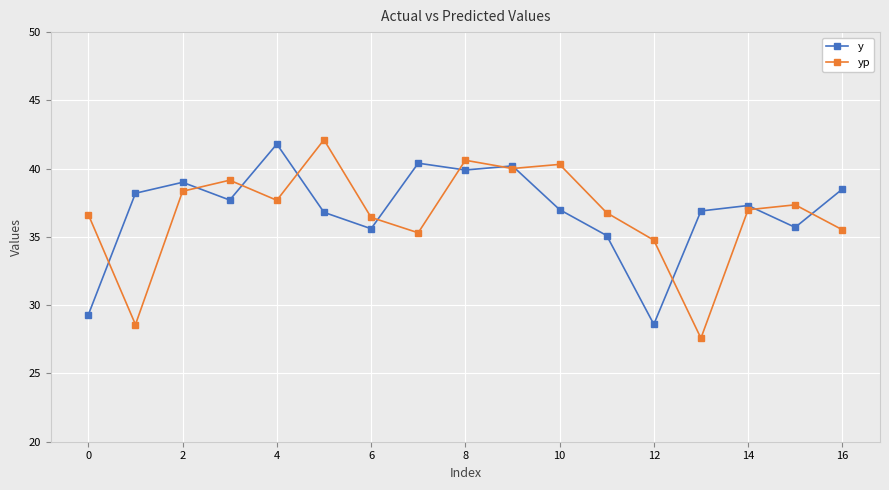

Which series ends up on top after the final intersection of y and yp?

y